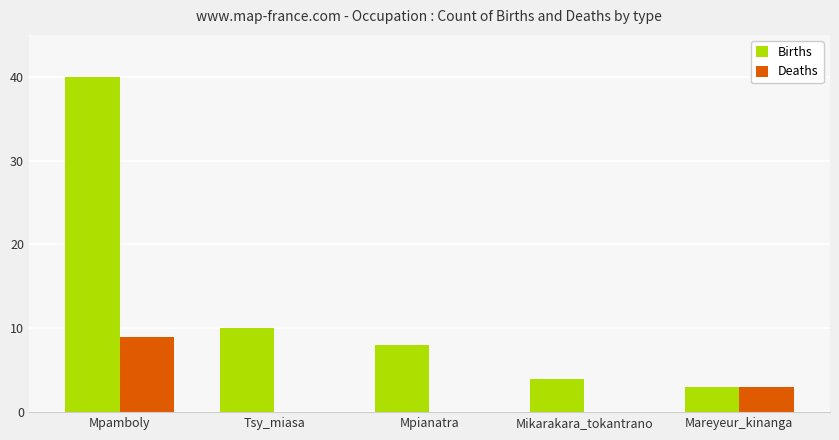

Is it true that Births equals 40 at Mpamboly?

True